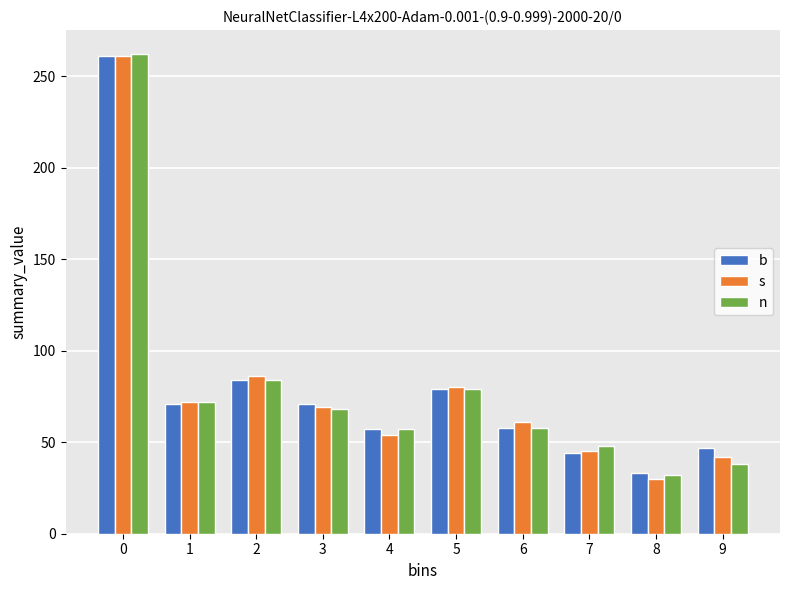

What is the highest value of the s series?

261